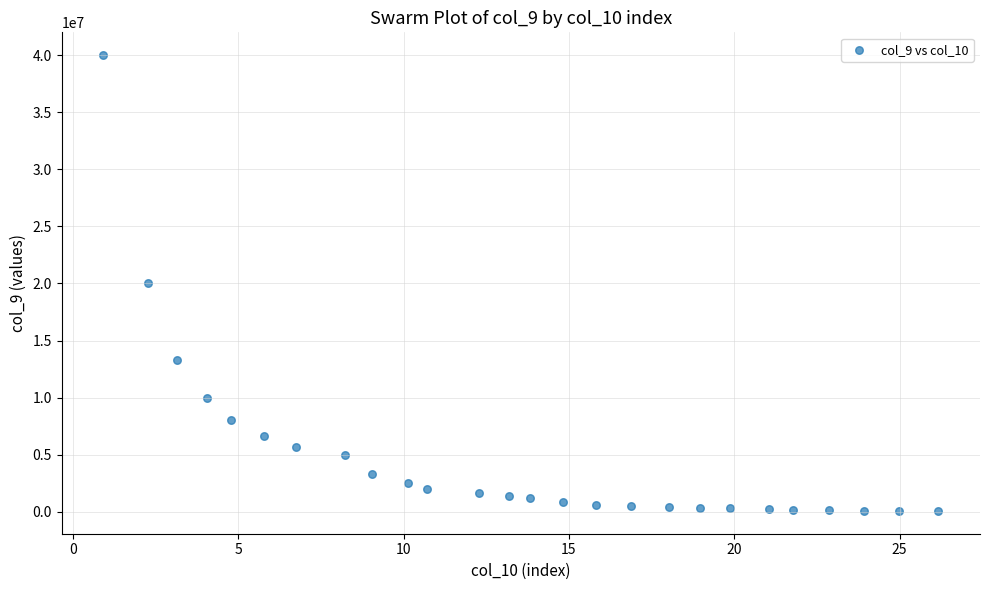

What is the range of Y values (max minus min)?

39921875.0